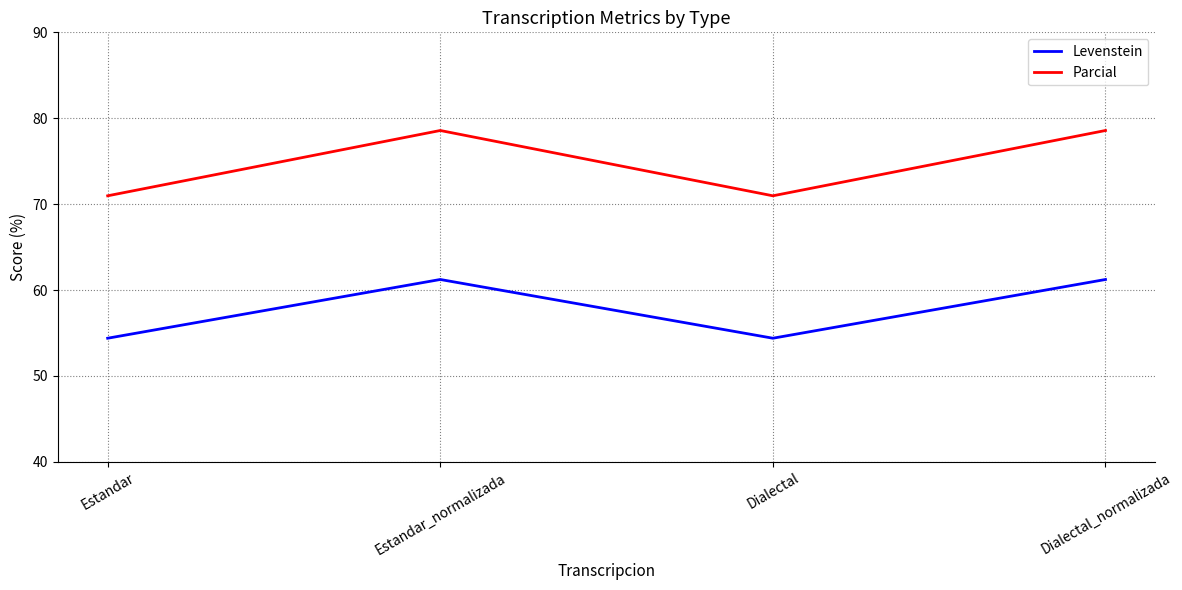

Reading right to left, what are all the values shown in this chart?

Levenstein: Dialectal_normalizada=61.2	Dialectal=54.4	Estandar_normalizada=61.2	Estandar=54.4
Parcial: Dialectal_normalizada=78.6	Dialectal=71.0	Estandar_normalizada=78.6	Estandar=71.0